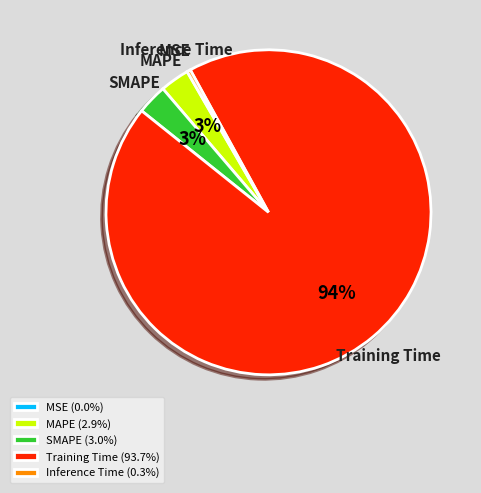

To the nearest percent, what portion does SMAPE represent?

3%